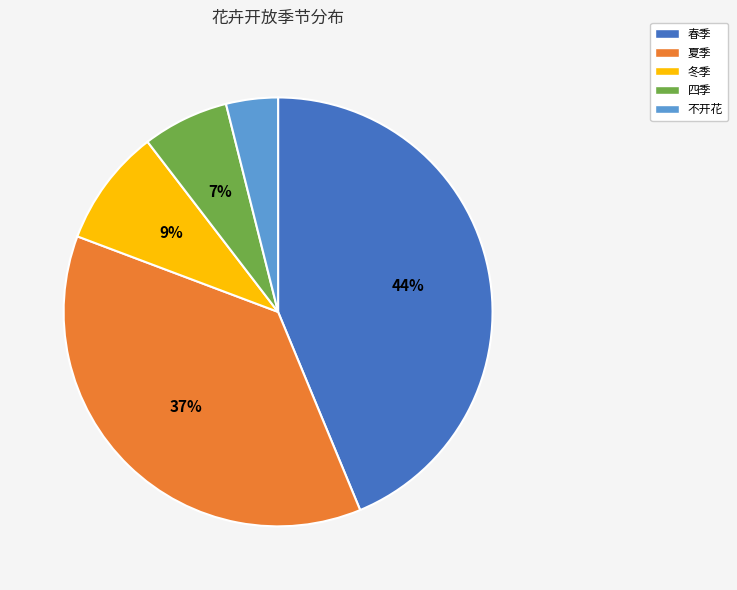

Count the number of slices in the pie.

5